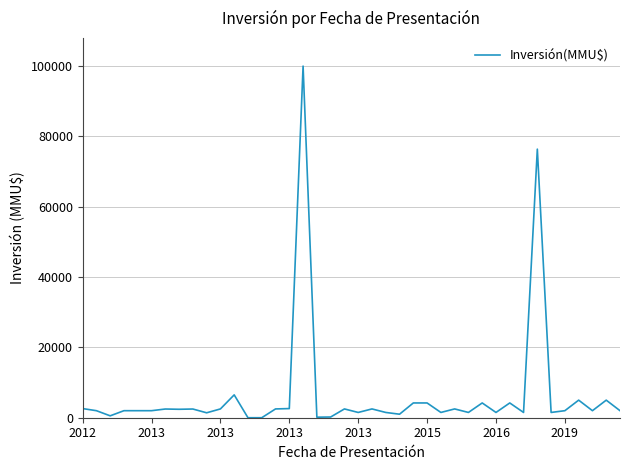

What is the difference between the maximum and minimum values?

100000